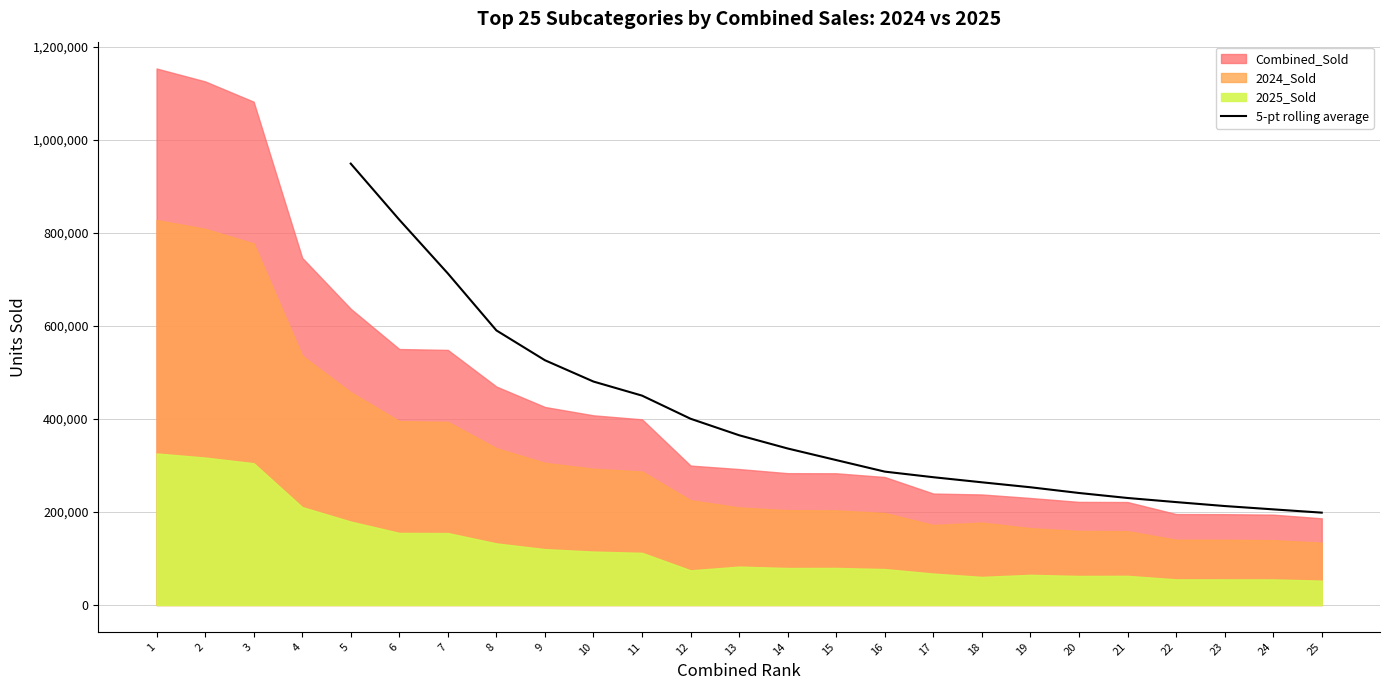

What is the maximum value for 5-pt rolling average?

949128.0